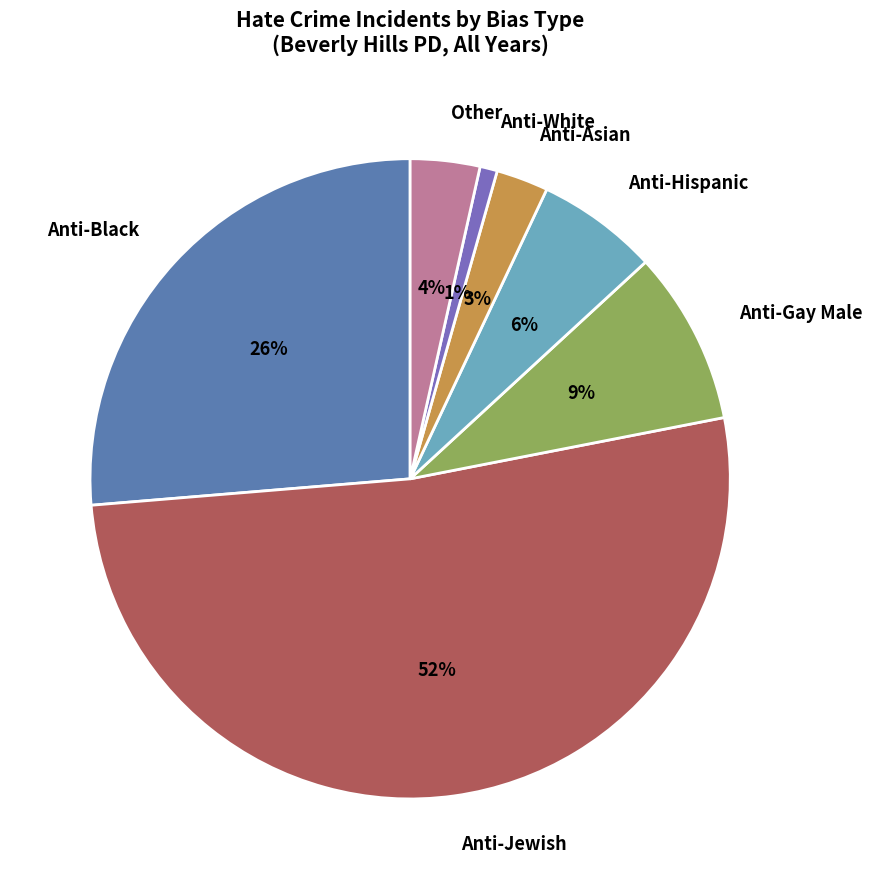

Combined, do Anti-Jewish and Anti-Asian account for over 50%?

Yes